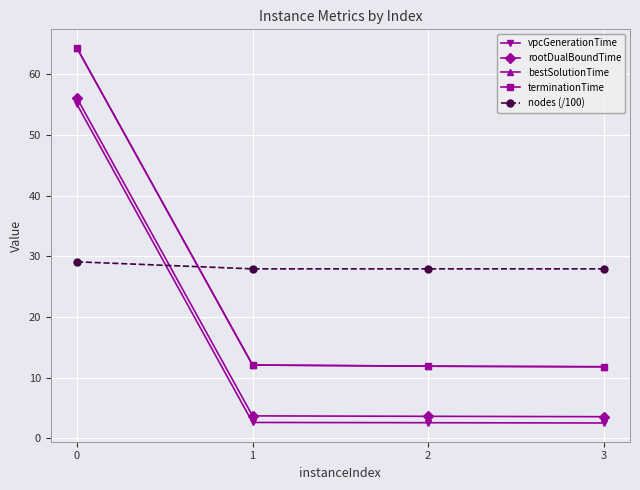

Count the number of categories in the chart.

4